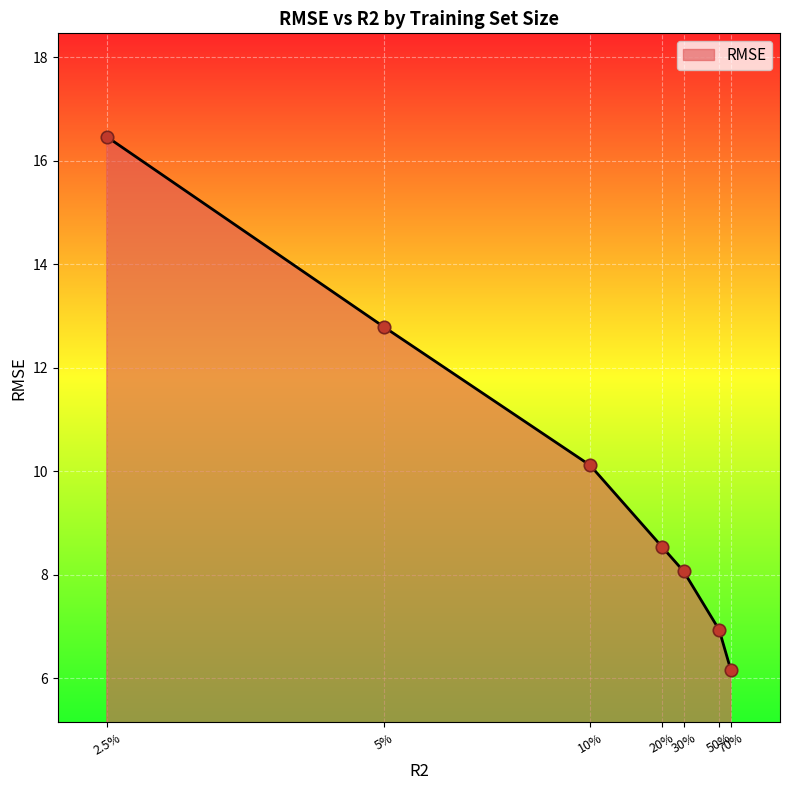

What is the change in value from 20% to 50%?

-1.6